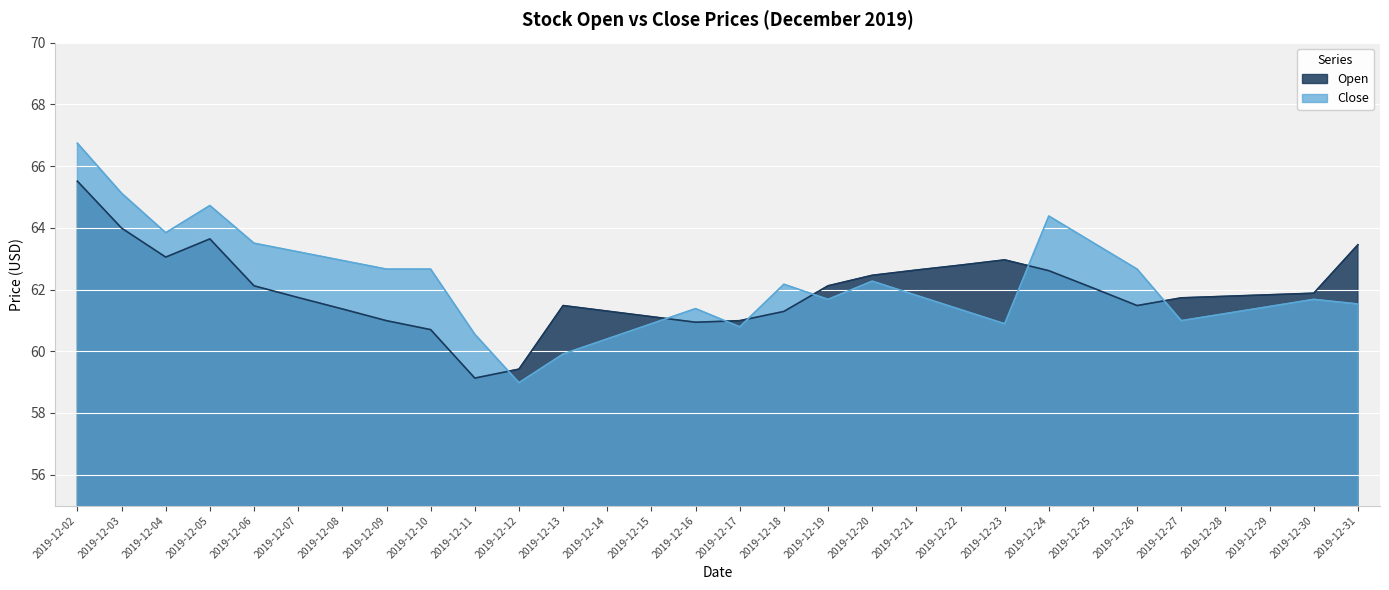

What is the lowest value of the Open series?

59.1